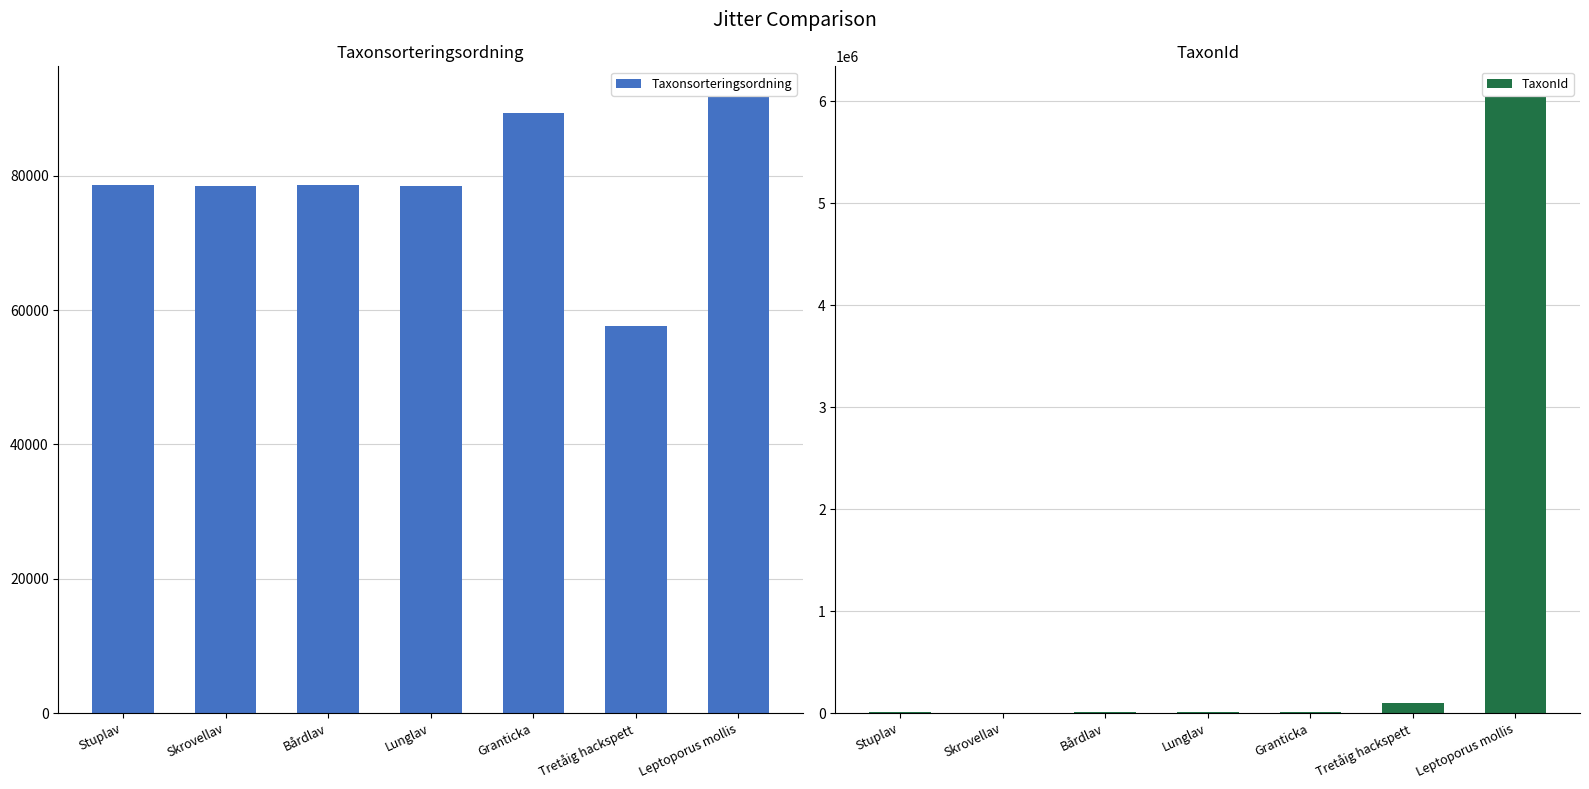

Rank the series at Lunglav from lowest to highest value.

TaxonId, Taxonsorteringsordning